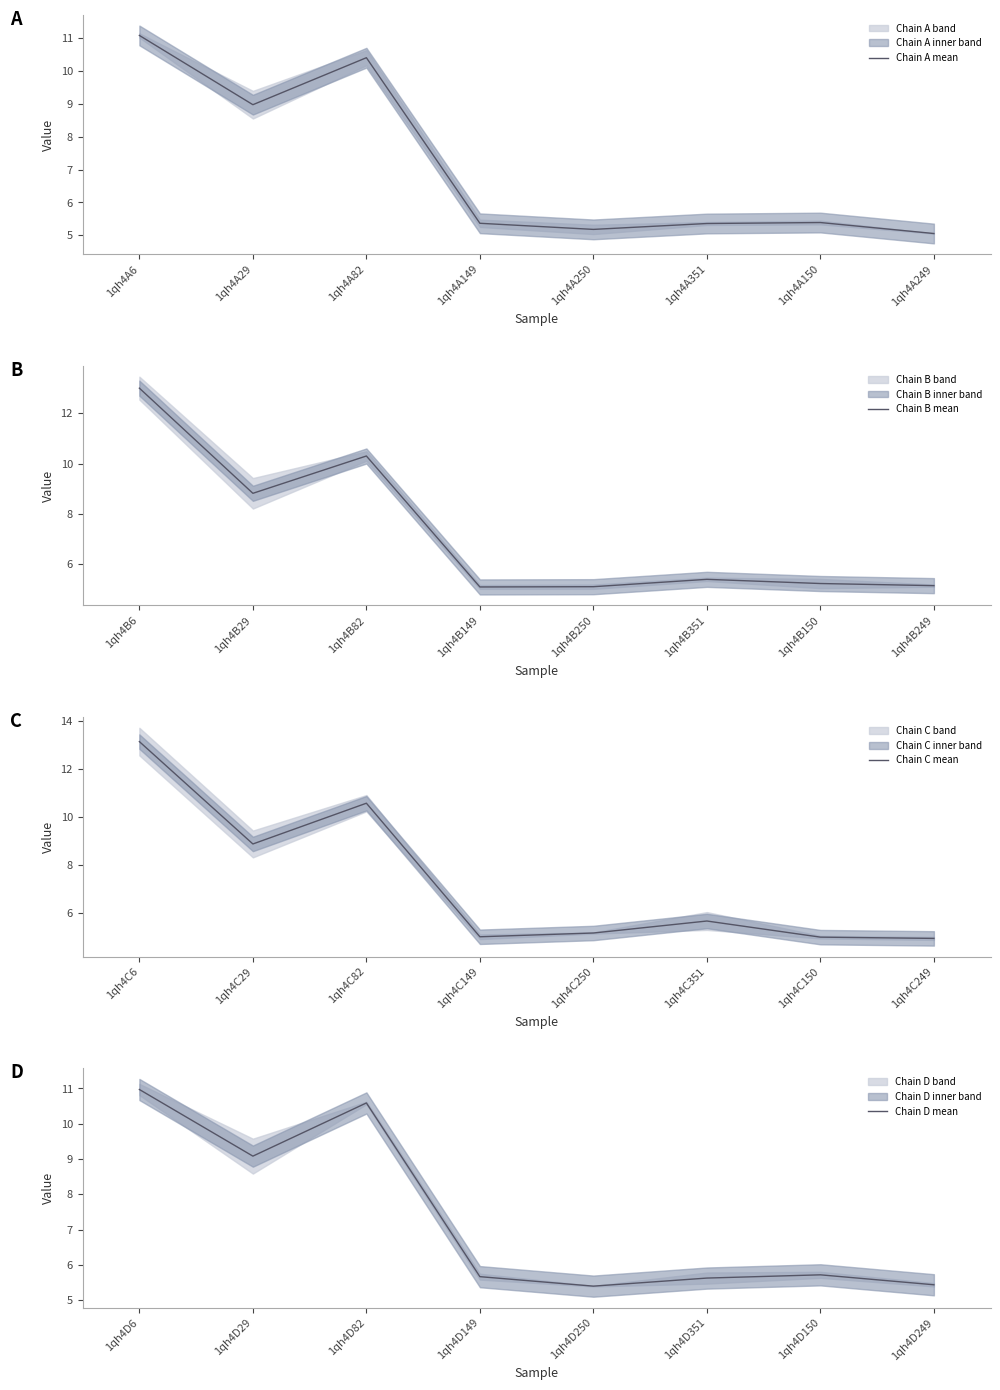

In Chain C mean, how many points are lower than both neighbors (excluding endpoints)?

2